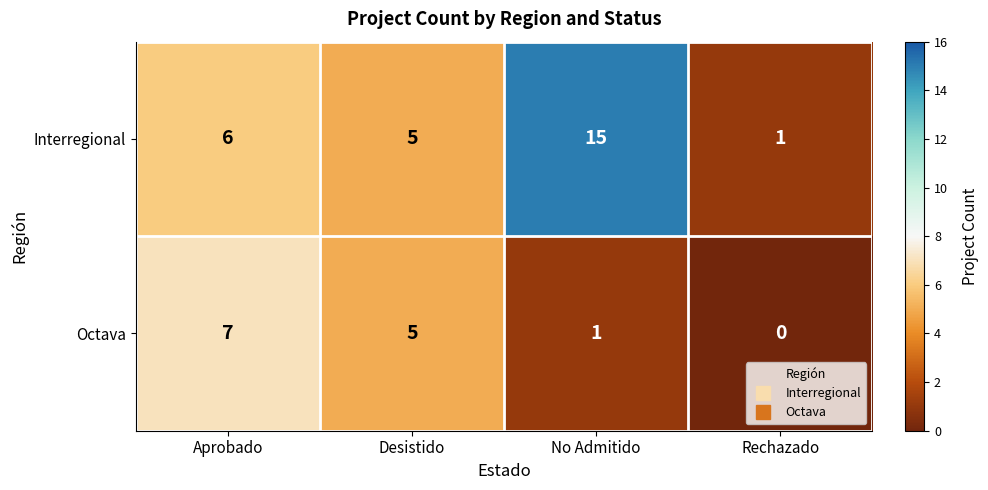

Is it true that Interregional equals 2 at Desistido?

False